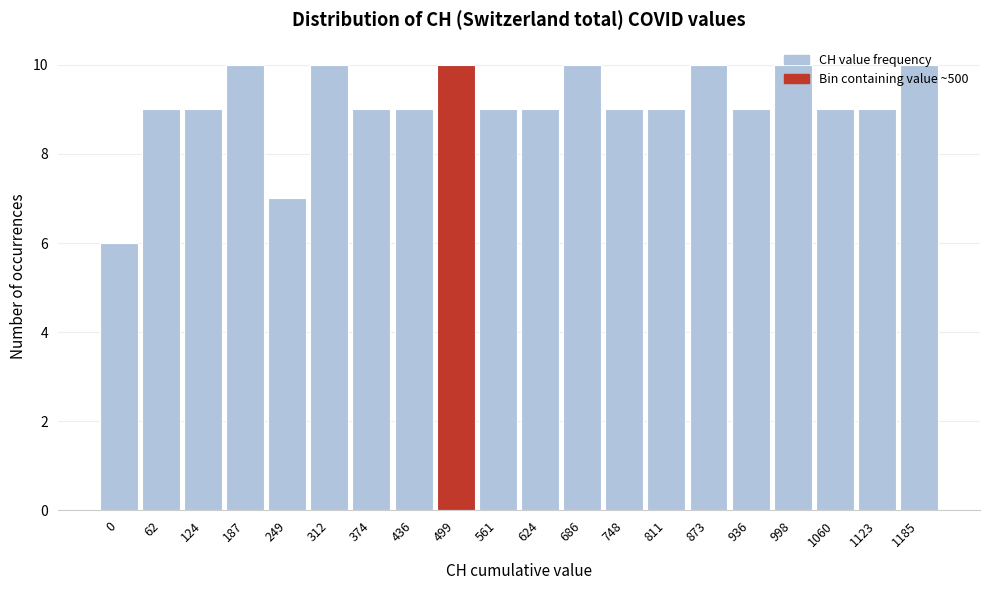

What is the value of the 5th bar from the left?

7